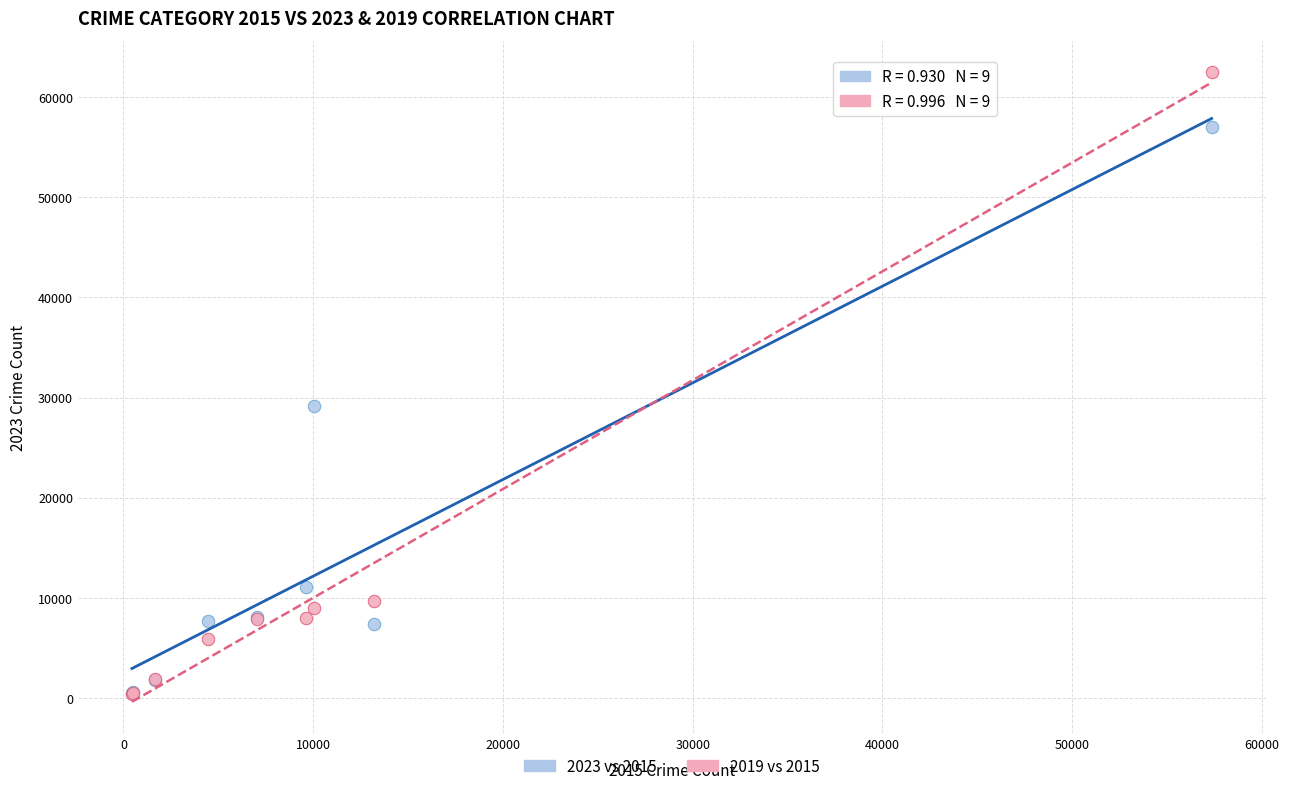

Across all series, what Y value is closest to 31434?

29162